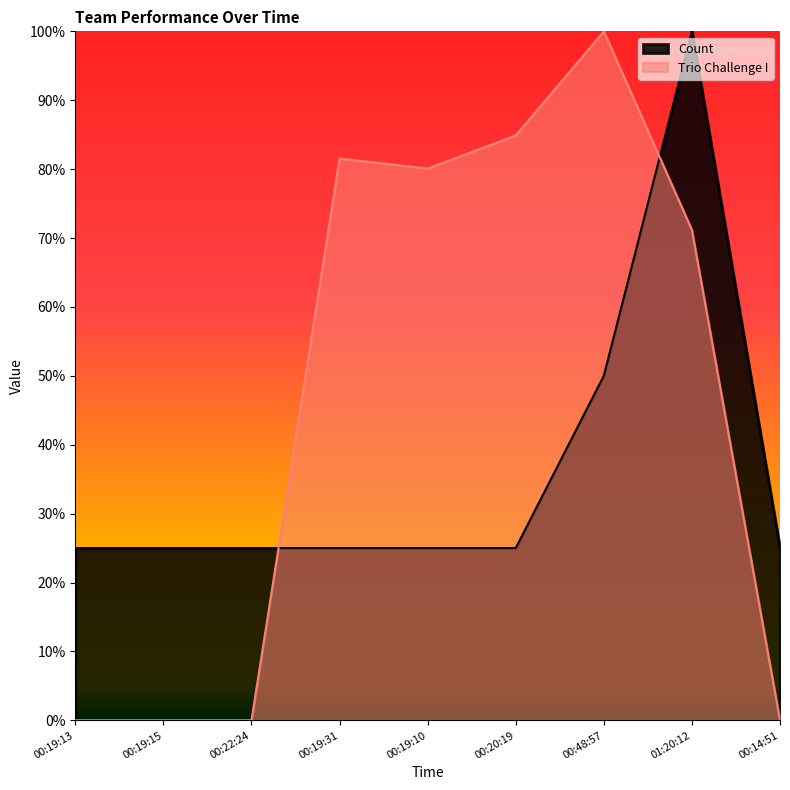

The value of Trio Challenge I at 00:19:15 is 0.4. True or false?

False